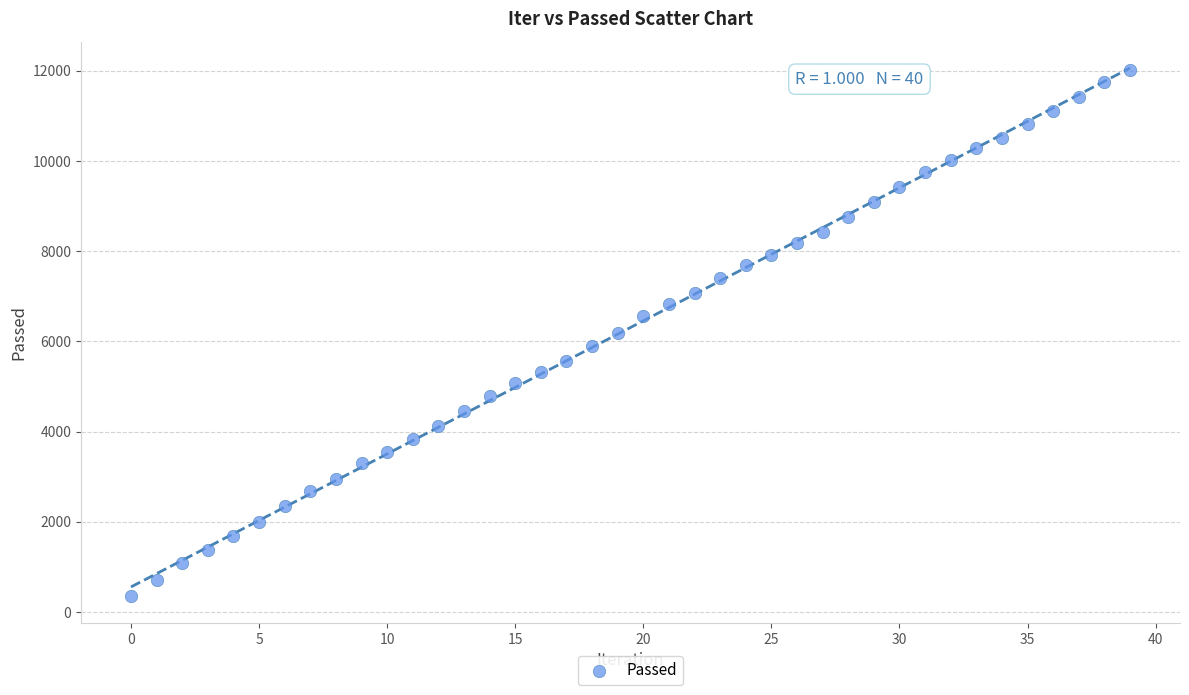

What is the range of Y values (max minus min)?

11668